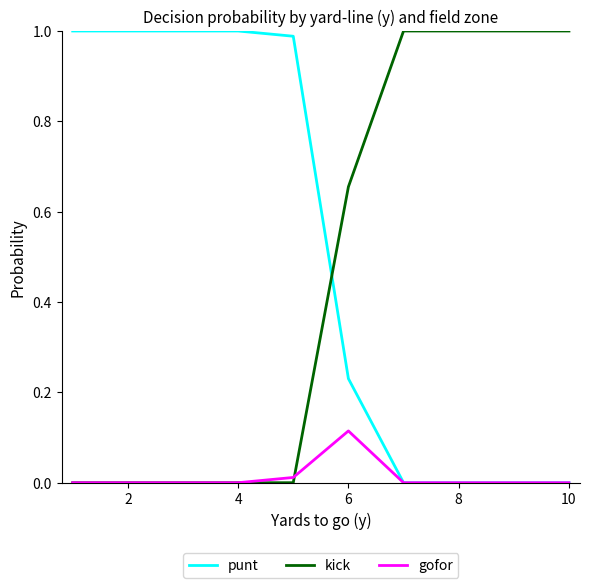

Which series has the largest total across all categories?

punt